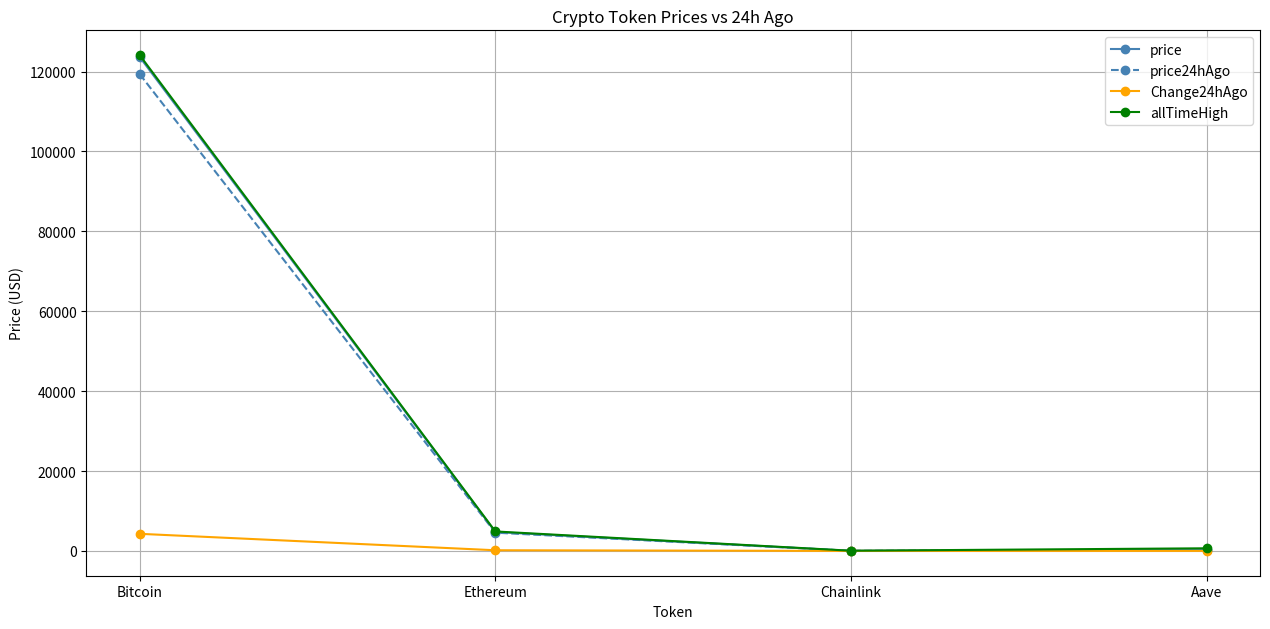

What are all the series names shown in the legend?

price, price24hAgo, Change24hAgo, allTimeHigh